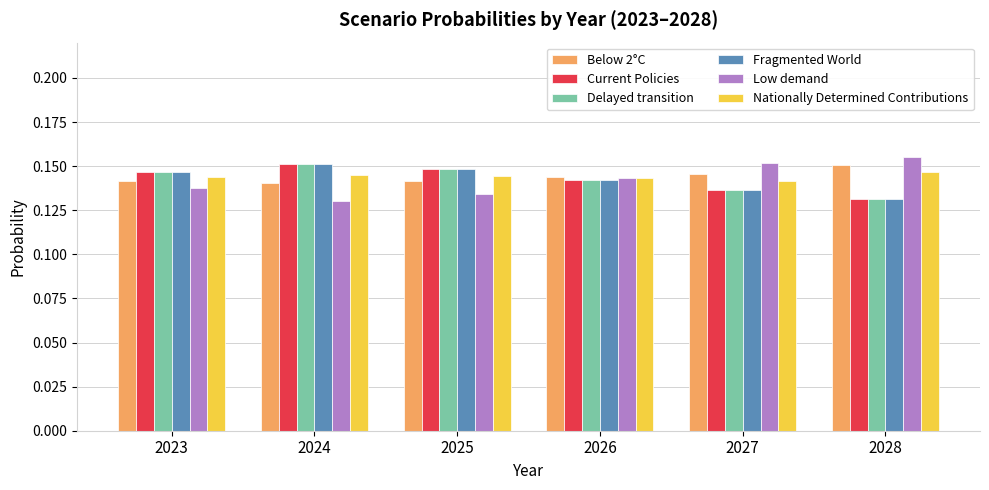

Which series has the largest range (max minus min)?

Low demand